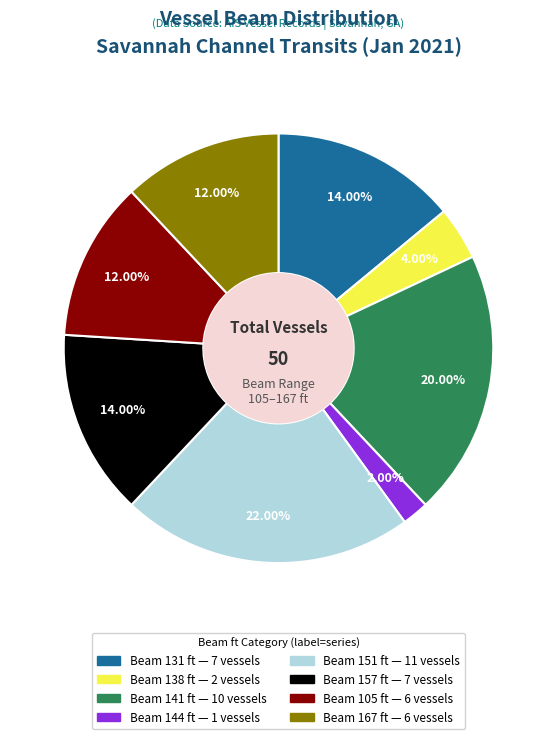

Is there any slice that represents more than half of the pie?

No